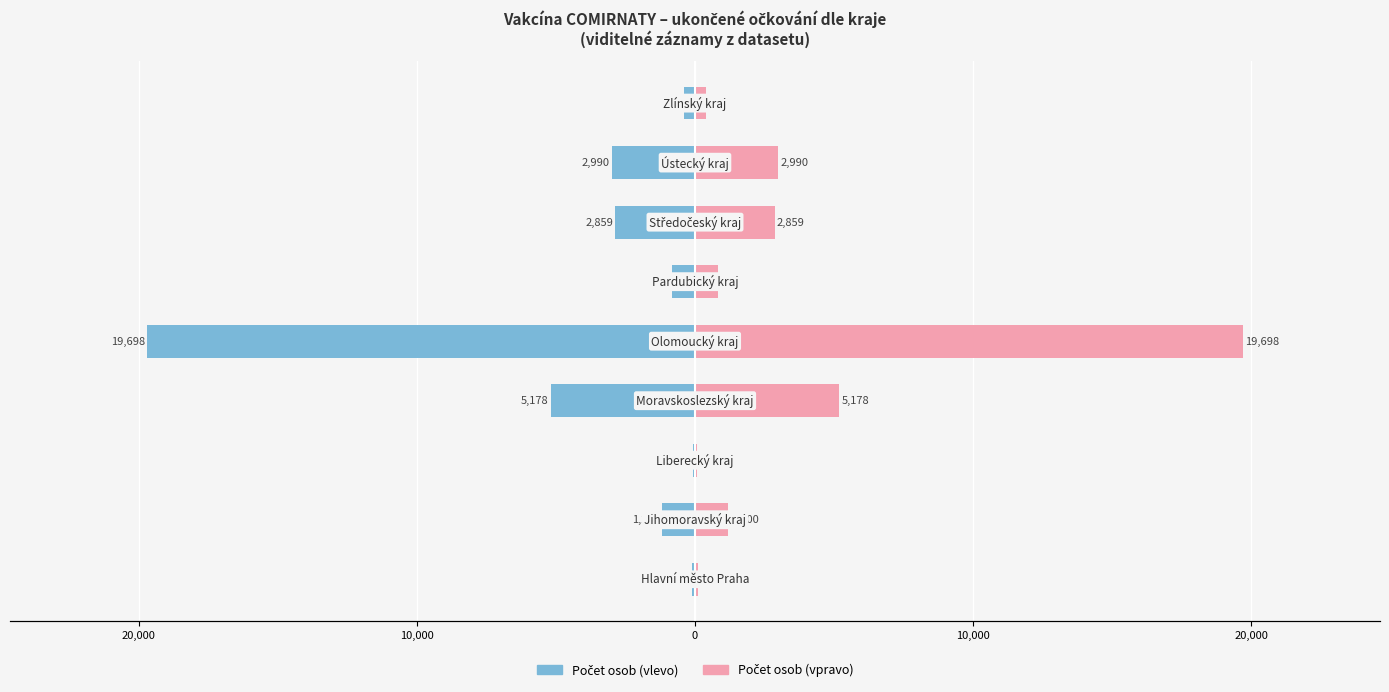

What is the greatest value displayed?

19698